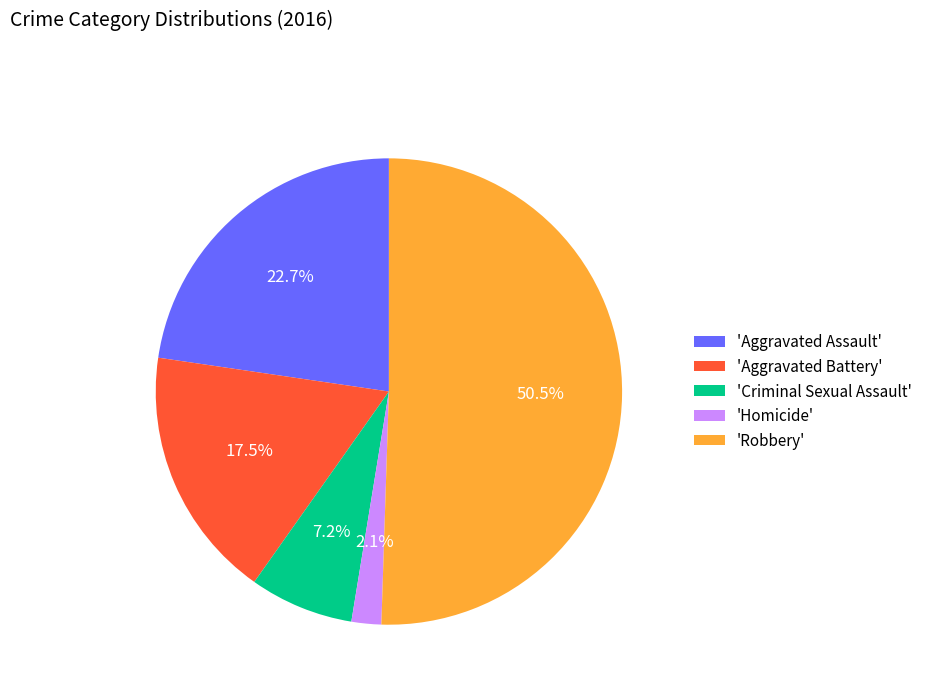

Which category has the smallest portion of the pie?

'Homicide'